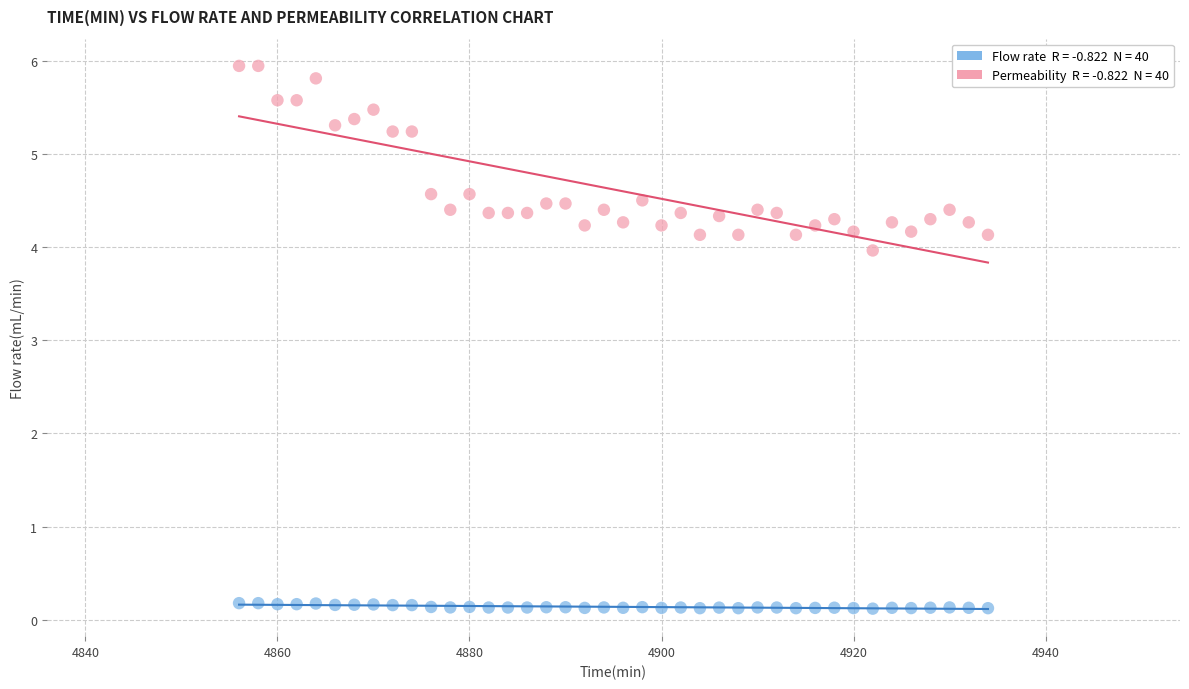

Across all series, what Y value is closest to 3?

4.0